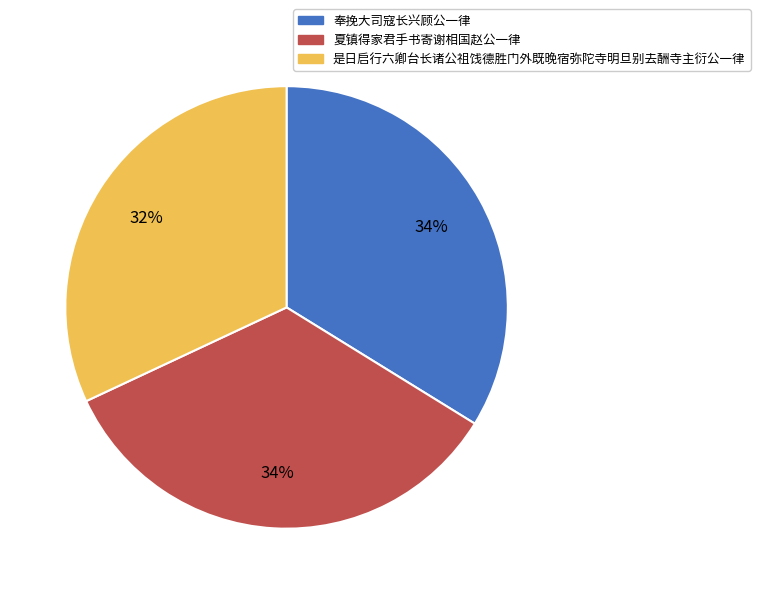

Do 奉挽大司寇长兴顾公一律 and 是日启行六卿台长诸公祖饯德胜门外既晚宿弥陀寺明旦别去酬寺主衍公一律 together represent more than half of the pie?

Yes